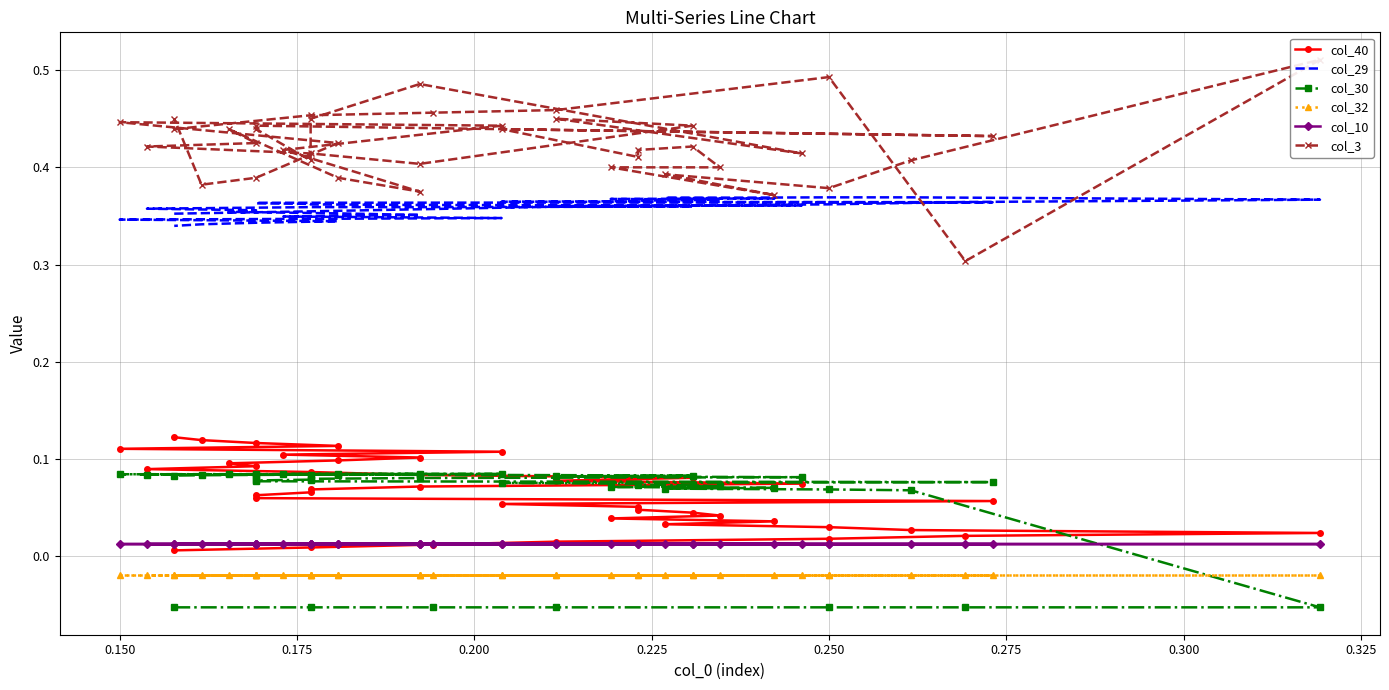

In col_3, how many points are lower than both neighbors (excluding endpoints)?

10